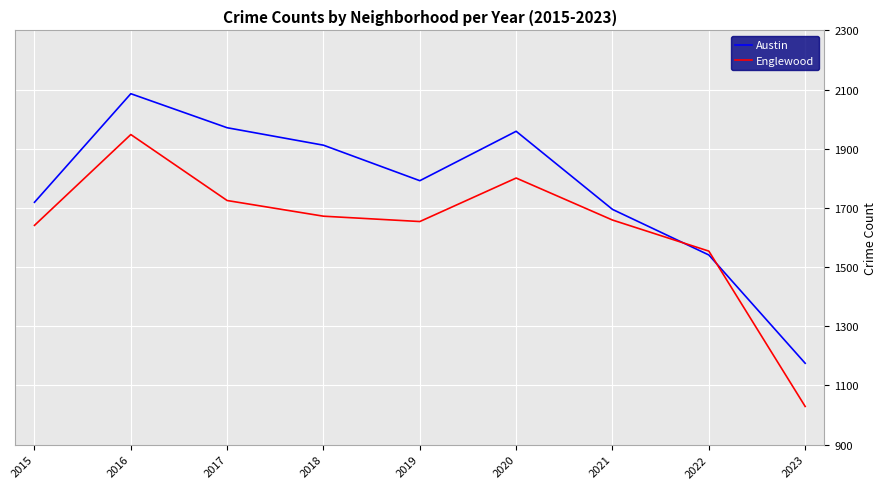

What is the highest value of the Austin series?

2086